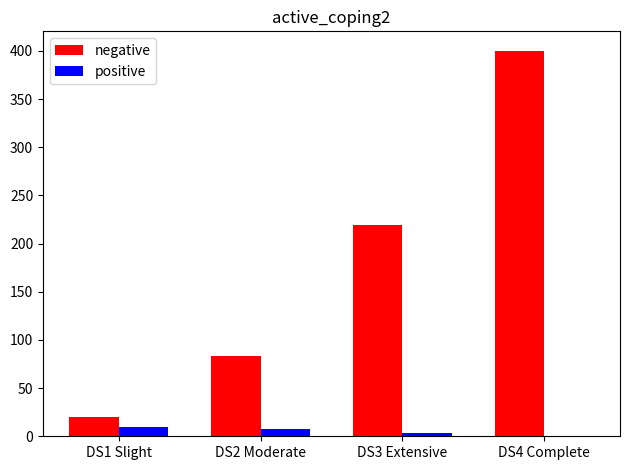

How many distinct data groups are displayed?

2